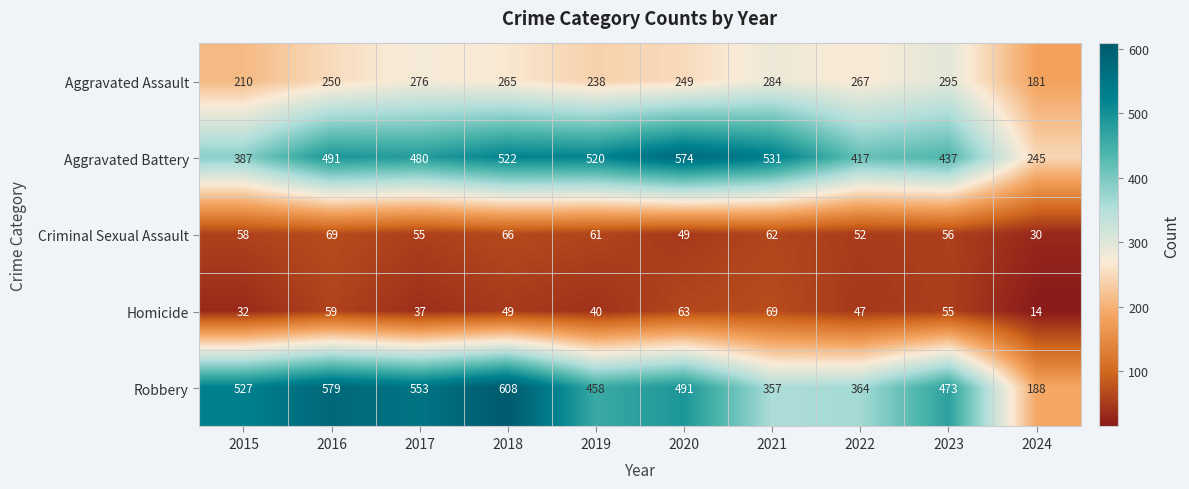

What is the sum of the Aggravated Battery values at 2023 and 2024?

682